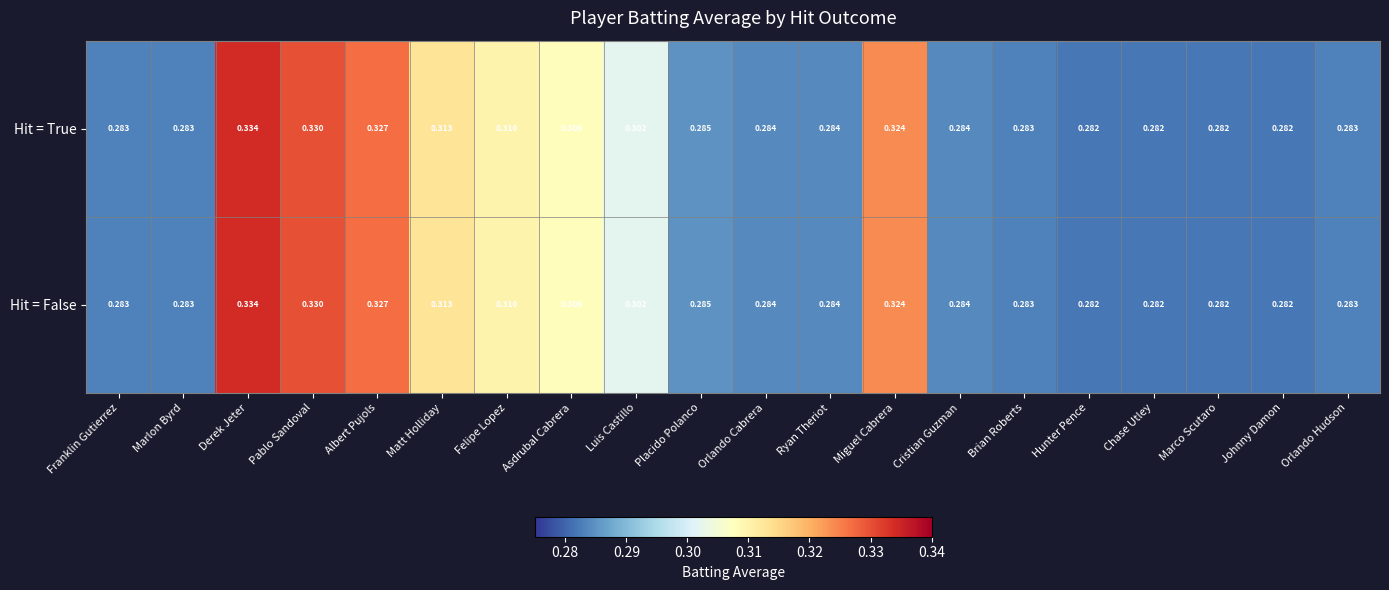

Is the value of Hit = True at Miguel Cabrera greater than the value of Hit = False at Ryan Theriot?

Yes